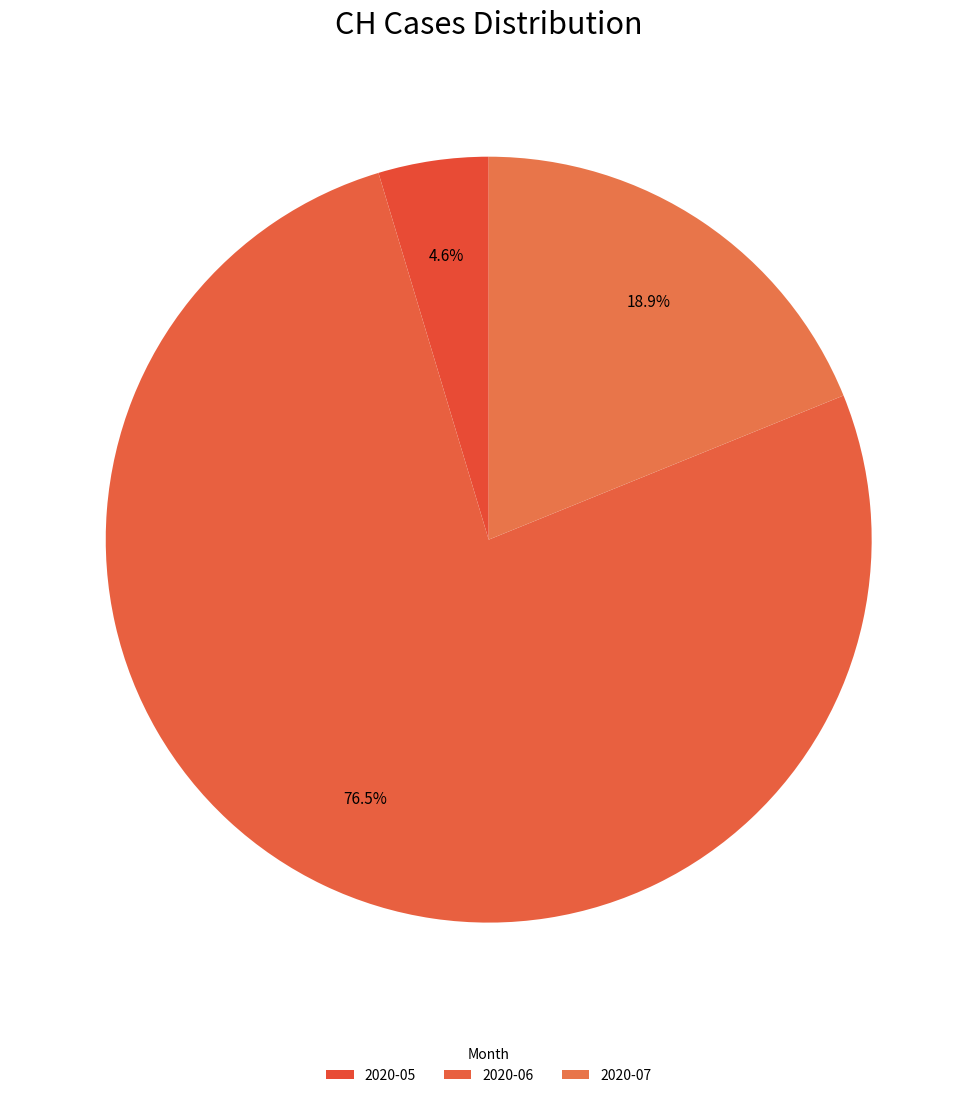

How many segments does this pie chart have?

3